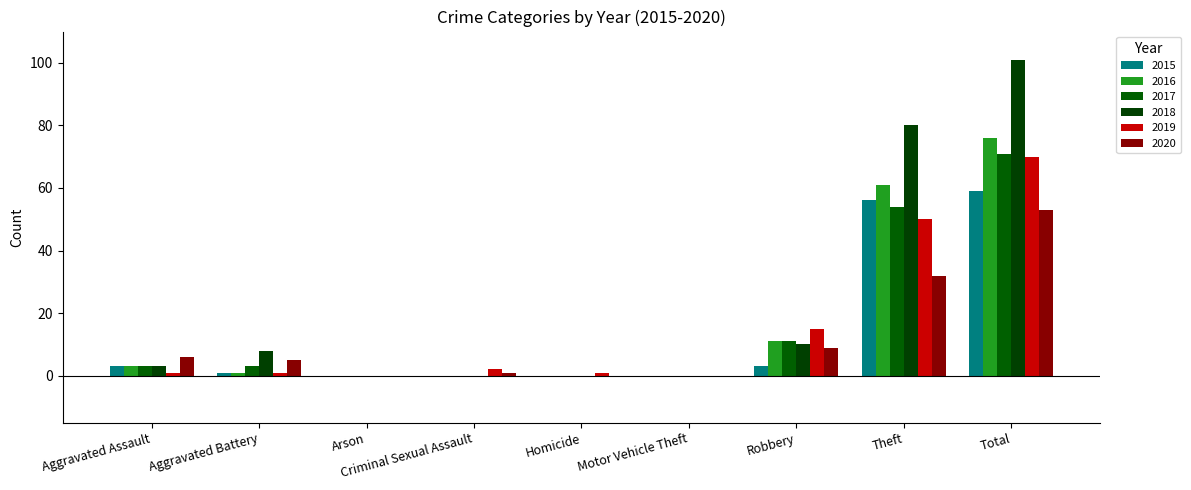

At how many categories does at least one series exceed 47?

2